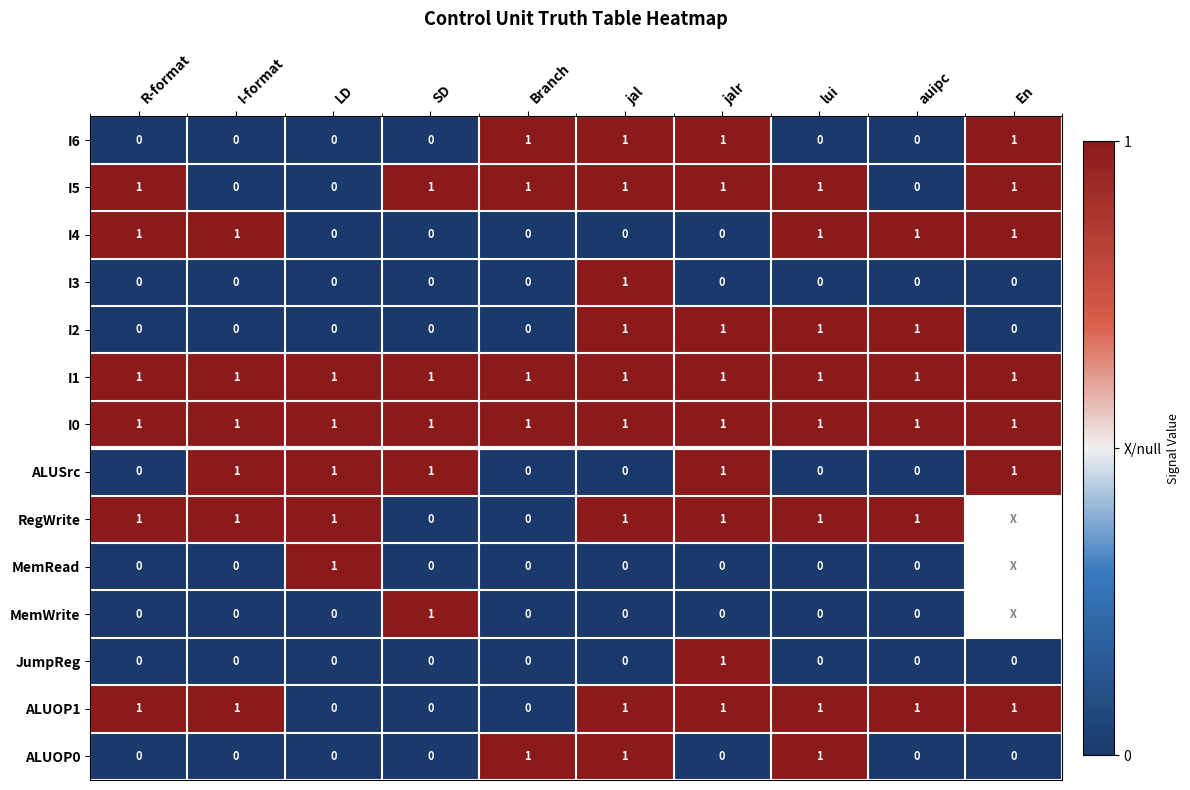

The I1 series shows 1 at jalr. True or false?

True